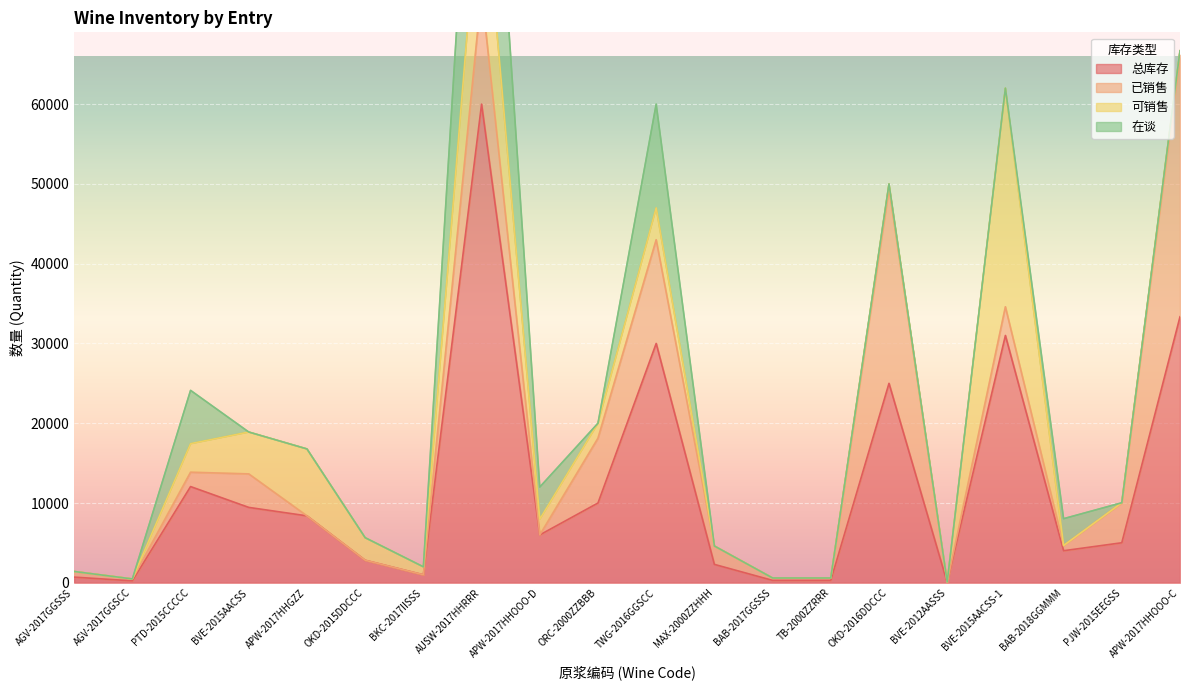

How many categories are shown in the chart?

20